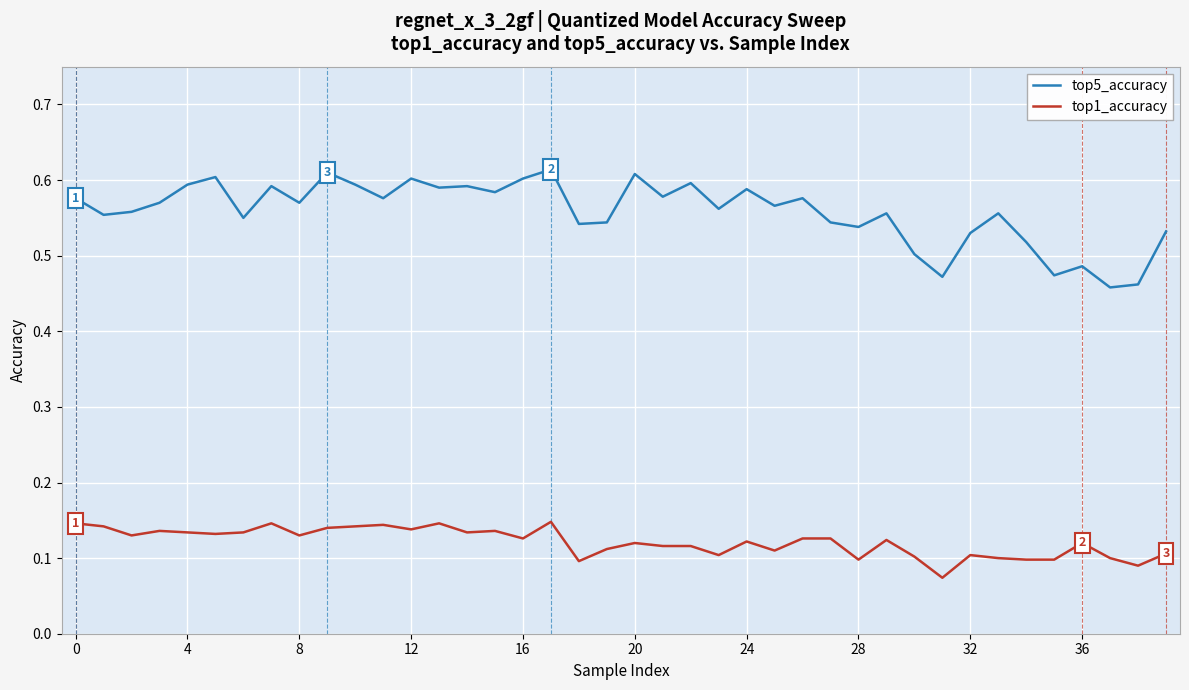

List the series in order of their overall mean, lowest first.

top1_accuracy, top5_accuracy